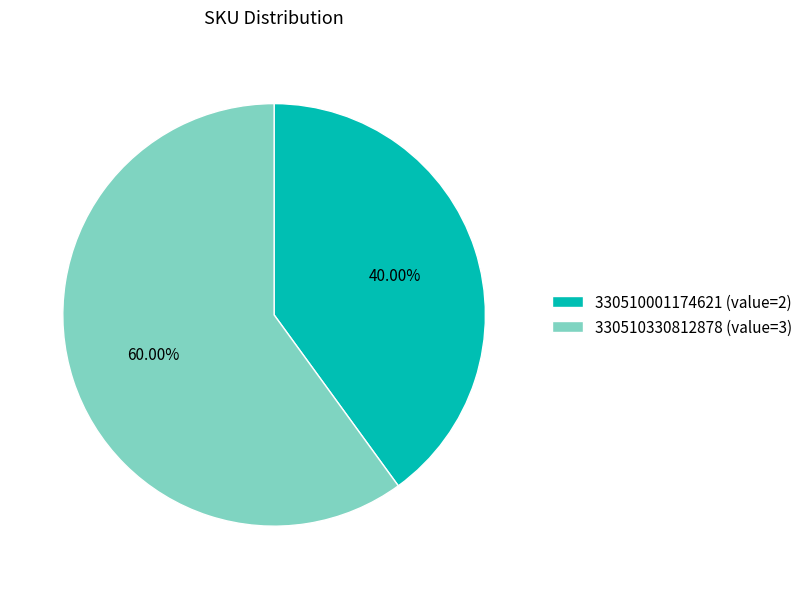

Does any single category account for the majority?

Yes